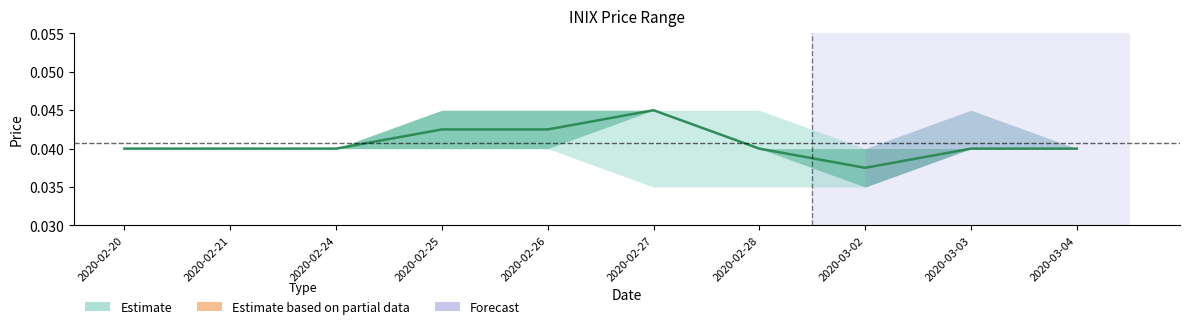

At which category does the data reach its first local valley?

2020-03-02